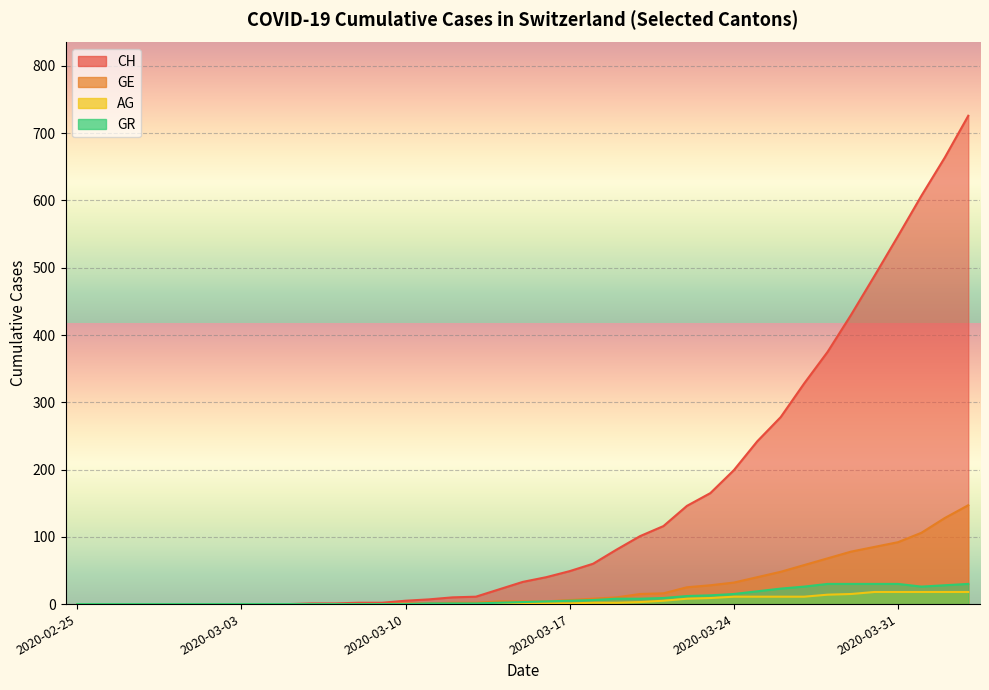

What is the label of the 1st point from the right?

2020-04-03